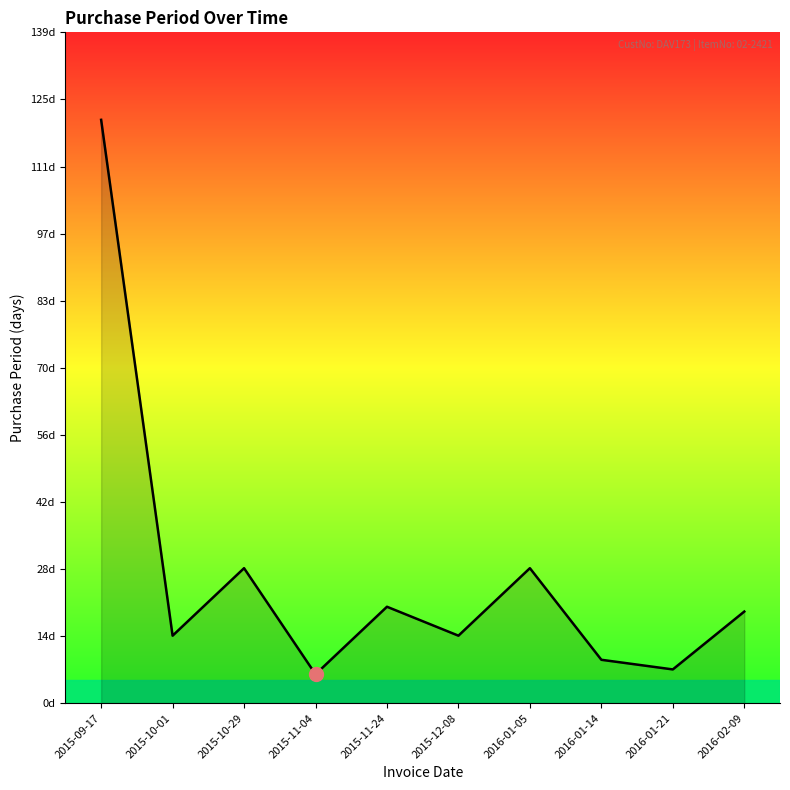

True or false: the data has more than 0 interior local peaks.

True